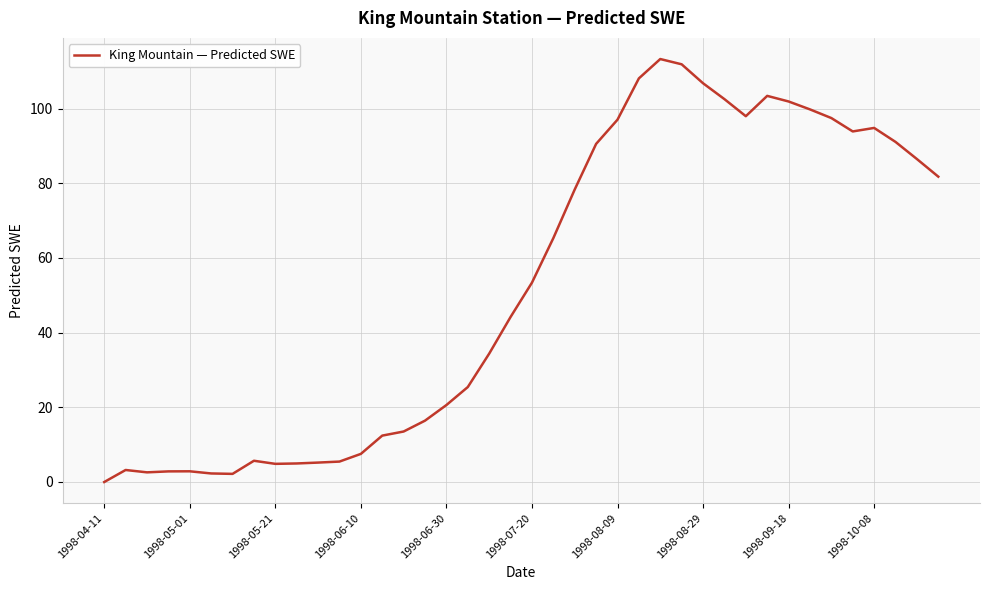

What is the greatest value displayed?

113.3